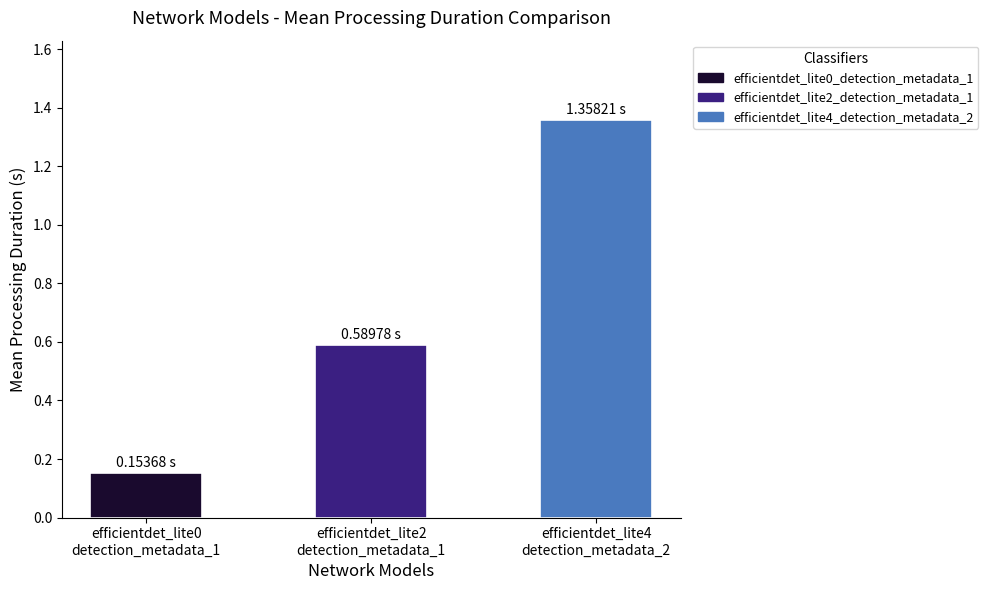

What is the sum of all values?

2.1